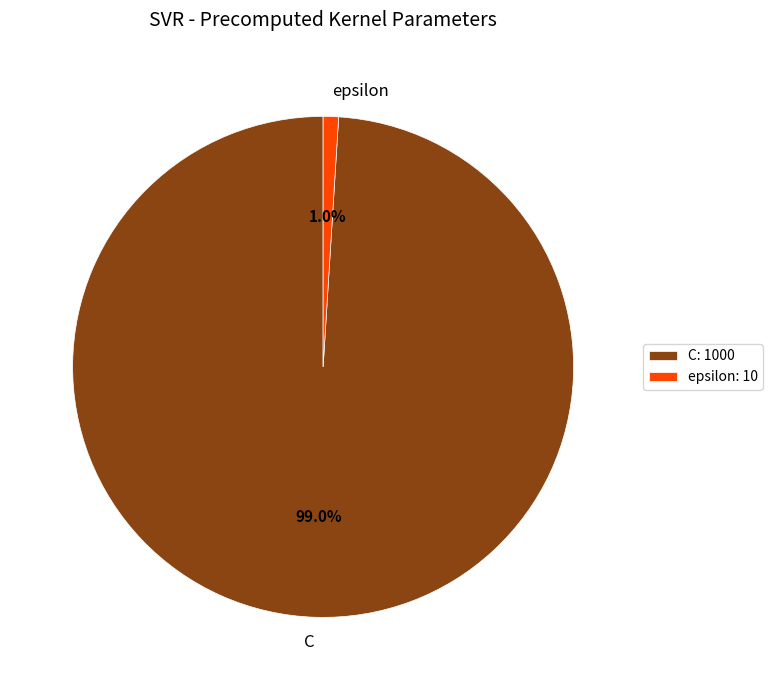

Is there a majority slice in this chart?

Yes